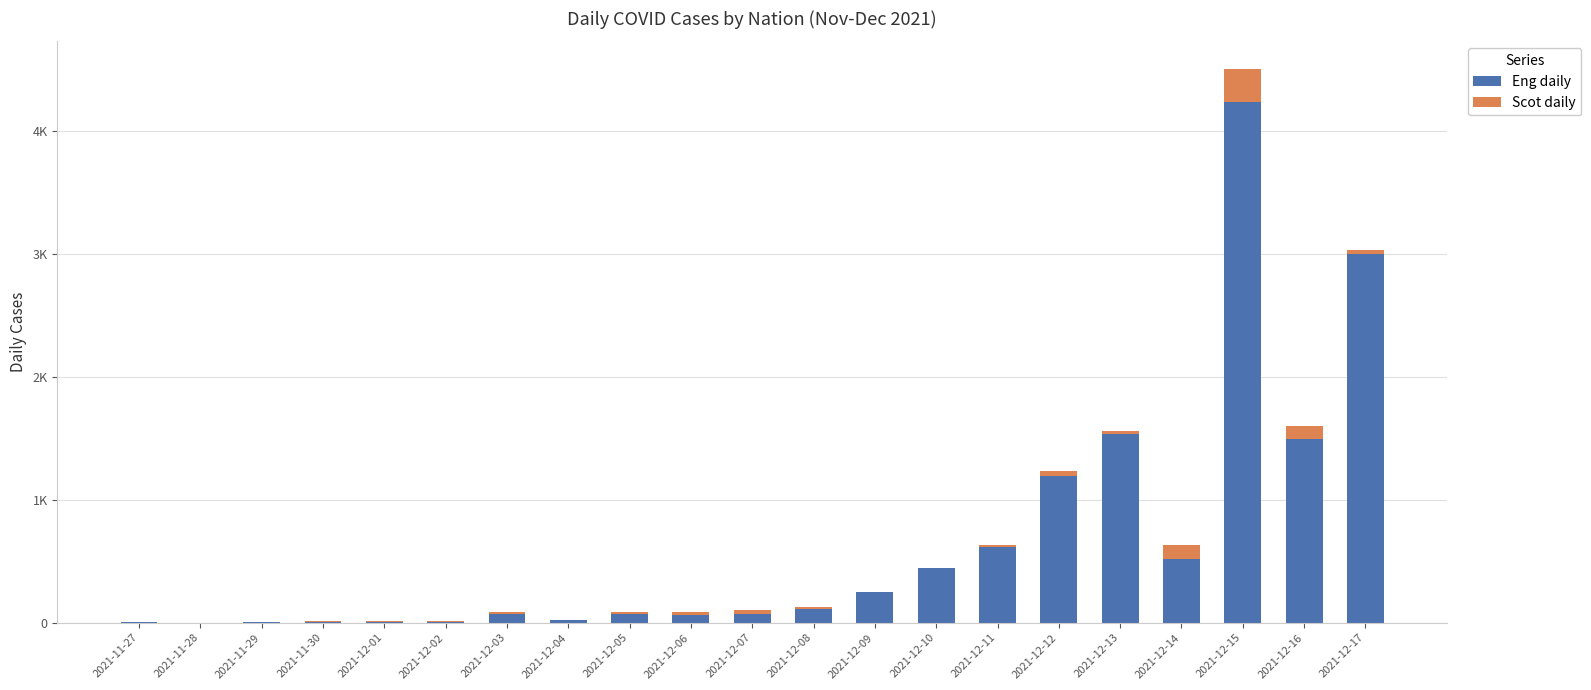

What is the highest value of the Eng daily series?

4237